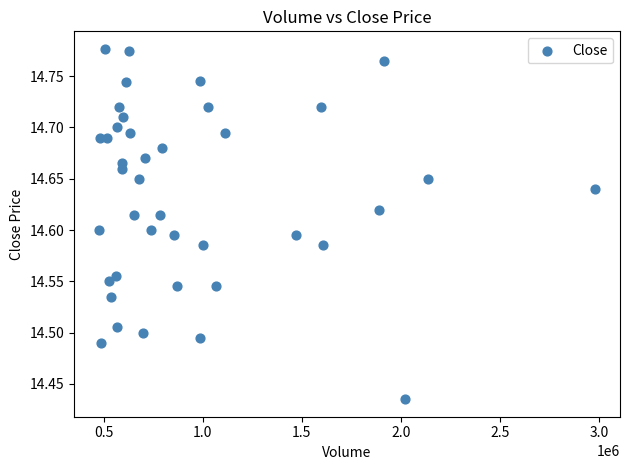

What is the range of X values (max minus min)?

2502993.0